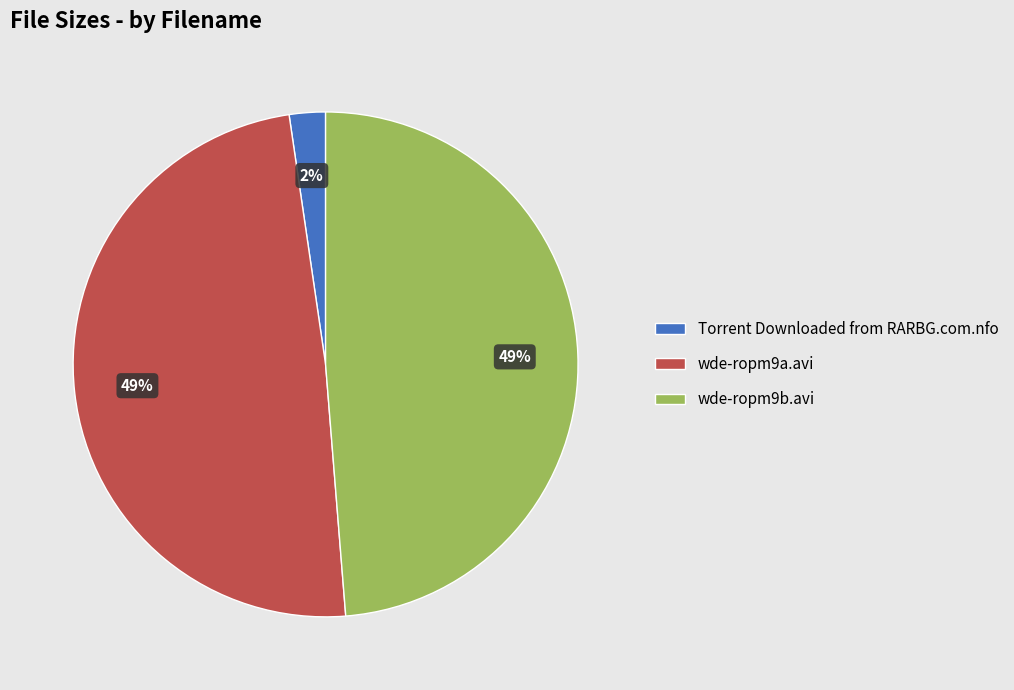

How many segments does this pie chart have?

3